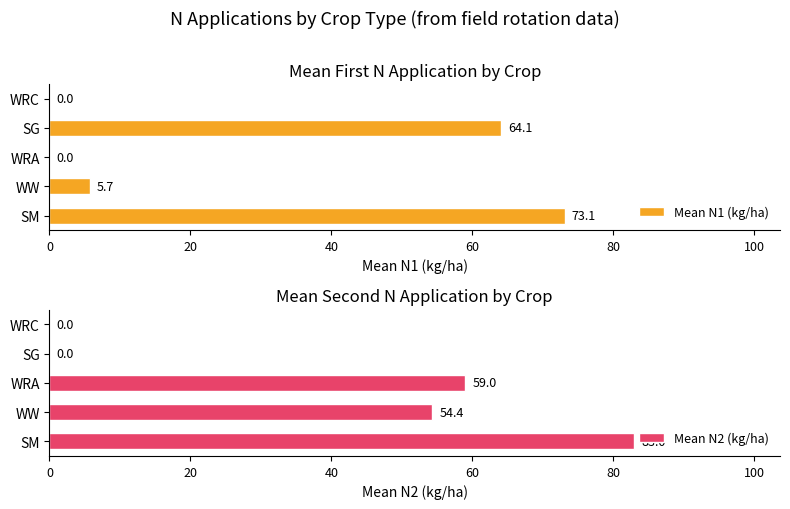

Reading left to right, extract all data points from this chart.

Mean N1 (kg/ha): 73.1	5.7	0.0	64.1	0.0
Mean N2 (kg/ha): 83.0	54.4	59.0	0.0	0.0